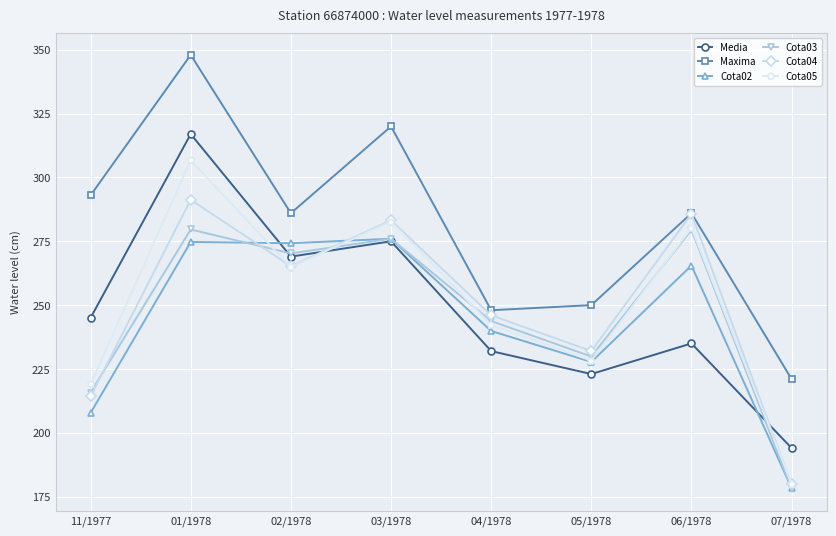

At how many categories does at least one series exceed 255?

5